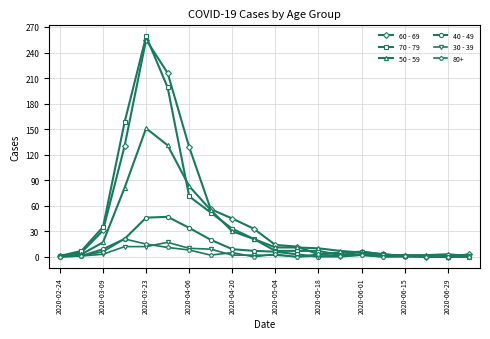

Is this an area chart (filled region under the line)?

No